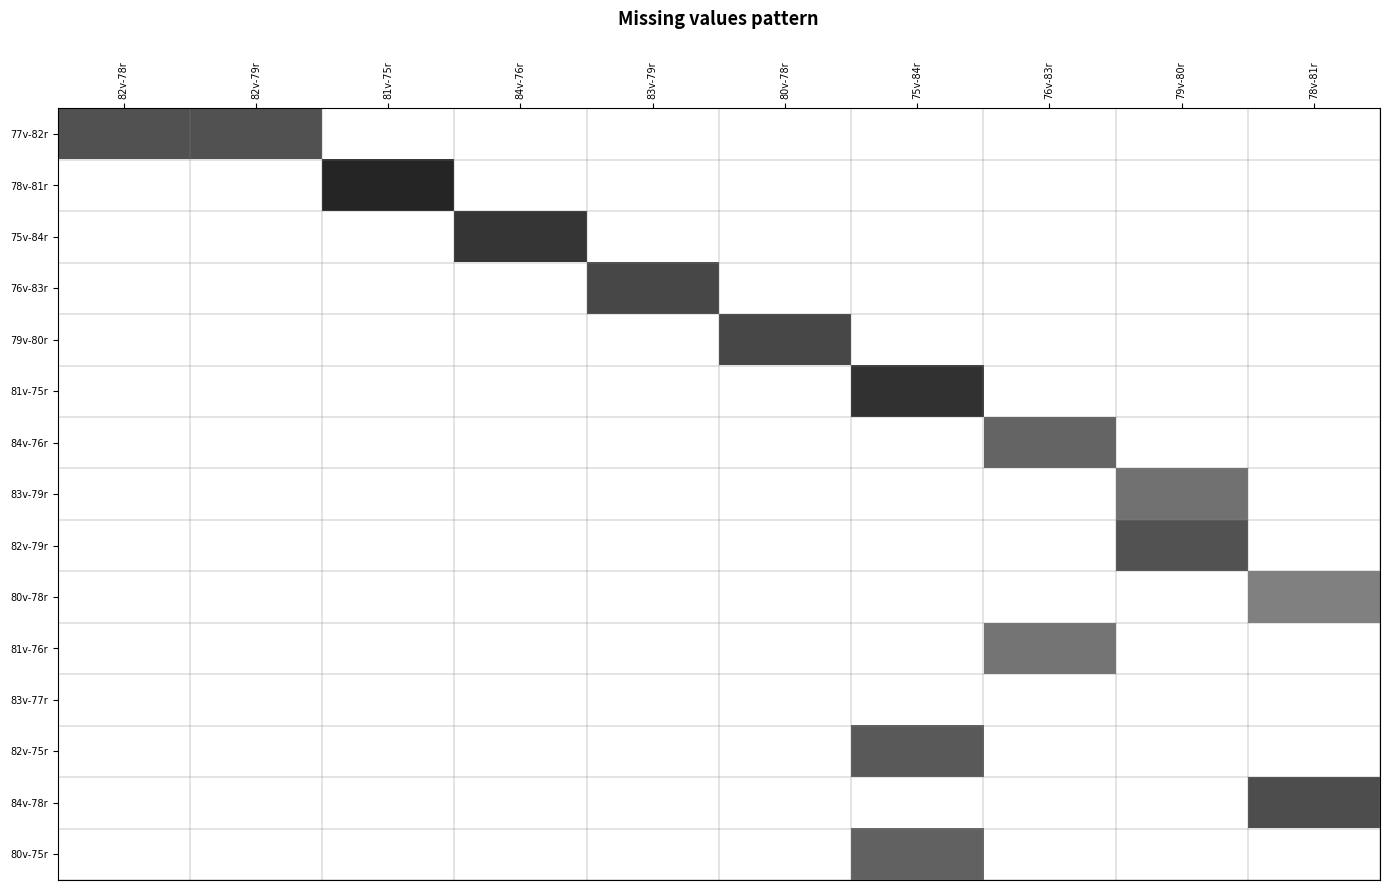

Reading left to right, list all the values displayed in this chart.

77v-82r: 82v-78r=0.5	82v-79r=0.5	81v-75r=0.0	84v-76r=0.0	83v-79r=0.0	80v-78r=0.0	75v-84r=0.0	76v-83r=0.0	79v-80r=0.0	78v-81r=0.0
78v-81r: 82v-78r=0.0	82v-79r=0.0	81v-75r=0.7	84v-76r=0.0	83v-79r=0.0	80v-78r=0.0	75v-84r=0.0	76v-83r=0.0	79v-80r=0.0	78v-81r=0.0
75v-84r: 82v-78r=0.0	82v-79r=0.0	81v-75r=0.0	84v-76r=0.6	83v-79r=0.0	80v-78r=0.0	75v-84r=0.0	76v-83r=0.0	79v-80r=0.0	78v-81r=0.0
76v-83r: 82v-78r=0.0	82v-79r=0.0	81v-75r=0.0	84v-76r=0.0	83v-79r=0.6	80v-78r=0.0	75v-84r=0.0	76v-83r=0.0	79v-80r=0.0	78v-81r=0.0
79v-80r: 82v-78r=0.0	82v-79r=0.0	81v-75r=0.0	84v-76r=0.0	83v-79r=0.0	80v-78r=0.6	75v-84r=0.0	76v-83r=0.0	79v-80r=0.0	78v-81r=0.0
81v-75r: 82v-78r=0.0	82v-79r=0.0	81v-75r=0.0	84v-76r=0.0	83v-79r=0.0	80v-78r=0.0	75v-84r=0.6	76v-83r=0.0	79v-80r=0.0	78v-81r=0.0
84v-76r: 82v-78r=0.0	82v-79r=0.0	81v-75r=0.0	84v-76r=0.0	83v-79r=0.0	80v-78r=0.0	75v-84r=0.0	76v-83r=0.5	79v-80r=0.0	78v-81r=0.0
83v-79r: 82v-78r=0.0	82v-79r=0.0	81v-75r=0.0	84v-76r=0.0	83v-79r=0.0	80v-78r=0.0	75v-84r=0.0	76v-83r=0.0	79v-80r=0.4	78v-81r=0.0
82v-79r: 82v-78r=0.0	82v-79r=0.0	81v-75r=0.0	84v-76r=0.0	83v-79r=0.0	80v-78r=0.0	75v-84r=0.0	76v-83r=0.0	79v-80r=0.5	78v-81r=0.0
80v-78r: 82v-78r=0.0	82v-79r=0.0	81v-75r=0.0	84v-76r=0.0	83v-79r=0.0	80v-78r=0.0	75v-84r=0.0	76v-83r=0.0	79v-80r=0.0	78v-81r=0.4
81v-76r: 82v-78r=0.0	82v-79r=0.0	81v-75r=0.0	84v-76r=0.0	83v-79r=0.0	80v-78r=0.0	75v-84r=0.0	76v-83r=0.4	79v-80r=0.0	78v-81r=0.0
83v-77r: 82v-78r=0.0	82v-79r=0.0	81v-75r=0.0	84v-76r=0.0	83v-79r=0.0	80v-78r=0.0	75v-84r=0.0	76v-83r=0.0	79v-80r=0.0	78v-81r=0.0
82v-75r: 82v-78r=0.0	82v-79r=0.0	81v-75r=0.0	84v-76r=0.0	83v-79r=0.0	80v-78r=0.0	75v-84r=0.5	76v-83r=0.0	79v-80r=0.0	78v-81r=0.0
84v-78r: 82v-78r=0.0	82v-79r=0.0	81v-75r=0.0	84v-76r=0.0	83v-79r=0.0	80v-78r=0.0	75v-84r=0.0	76v-83r=0.0	79v-80r=0.0	78v-81r=0.6
80v-75r: 82v-78r=0.0	82v-79r=0.0	81v-75r=0.0	84v-76r=0.0	83v-79r=0.0	80v-78r=0.0	75v-84r=0.5	76v-83r=0.0	79v-80r=0.0	78v-81r=0.0